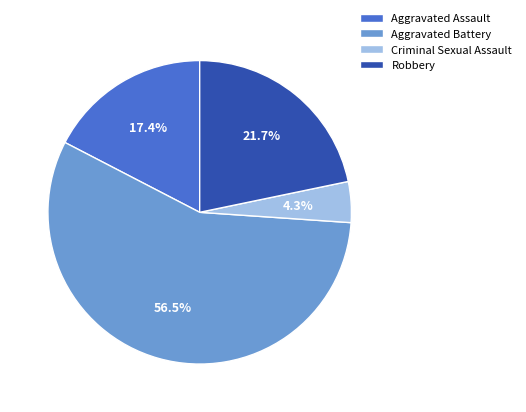

Is it true that Aggravated Assault is 17% of the pie?

True